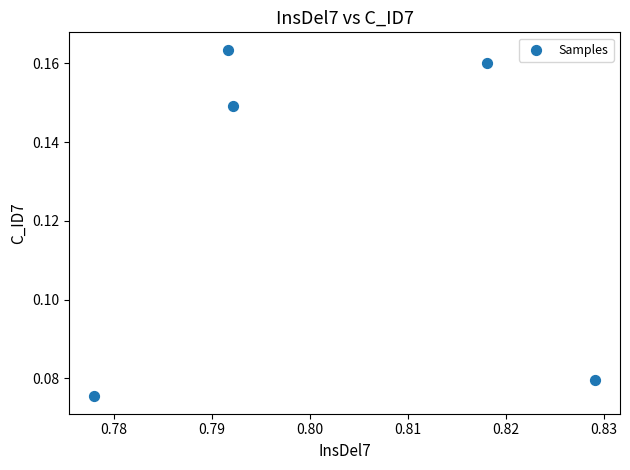

What is the average X value?

0.8